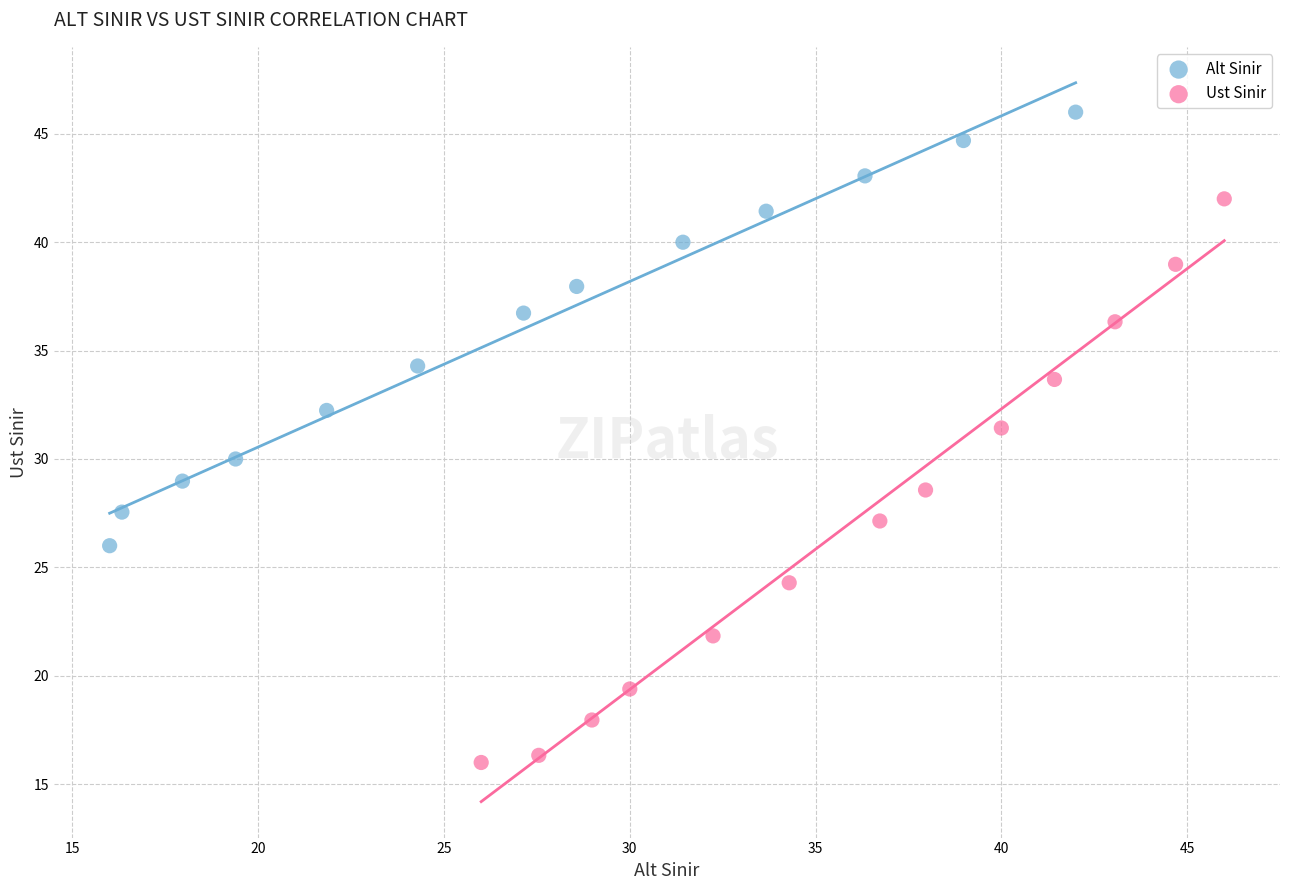

Which series has the largest Y range (max minus min)?

Ust Sinir